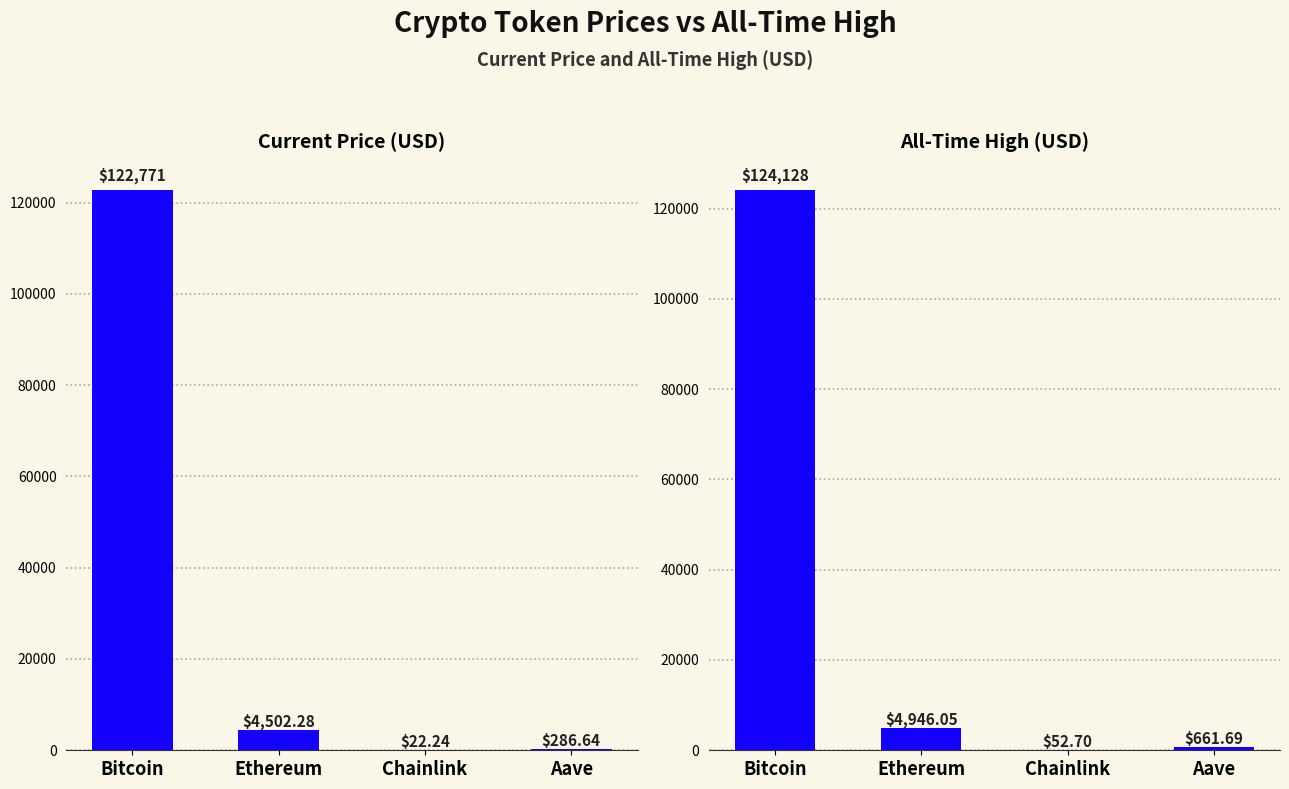

Rank the series by their average value, from lowest to highest.

price, allTimeHigh